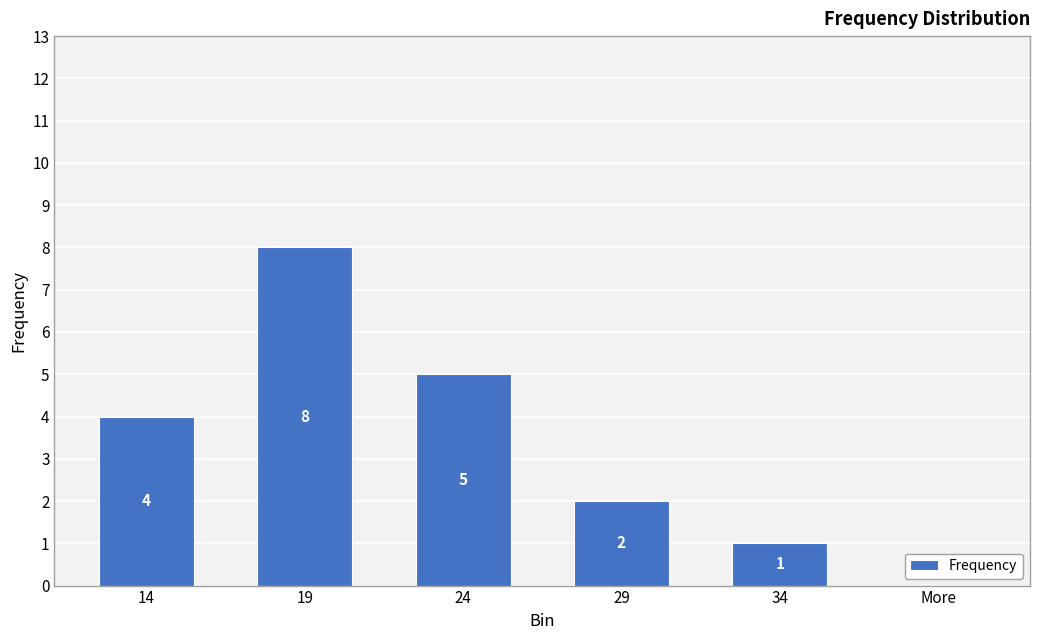

What is the average value?

3